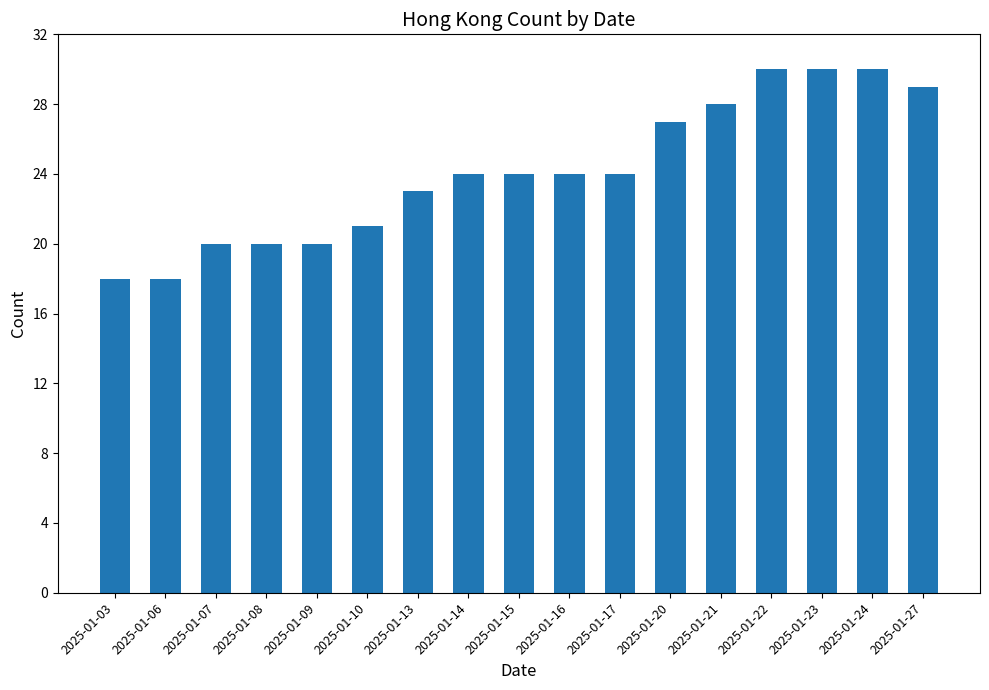

Reading right to left, what are all the values shown in this chart?

2025-01-27=29	2025-01-24=30	2025-01-23=30	2025-01-22=30	2025-01-21=28	2025-01-20=27	2025-01-17=24	2025-01-16=24	2025-01-15=24	2025-01-14=24	2025-01-13=23	2025-01-10=21	2025-01-09=20	2025-01-08=20	2025-01-07=20	2025-01-06=18	2025-01-03=18